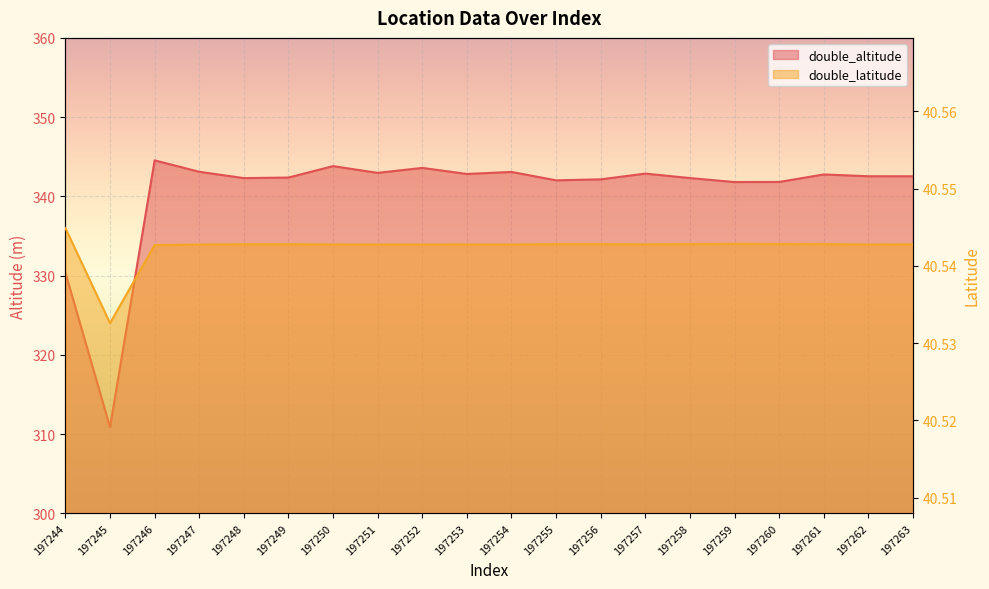

True or false: double_altitude and double_latitude cross at least once.

False